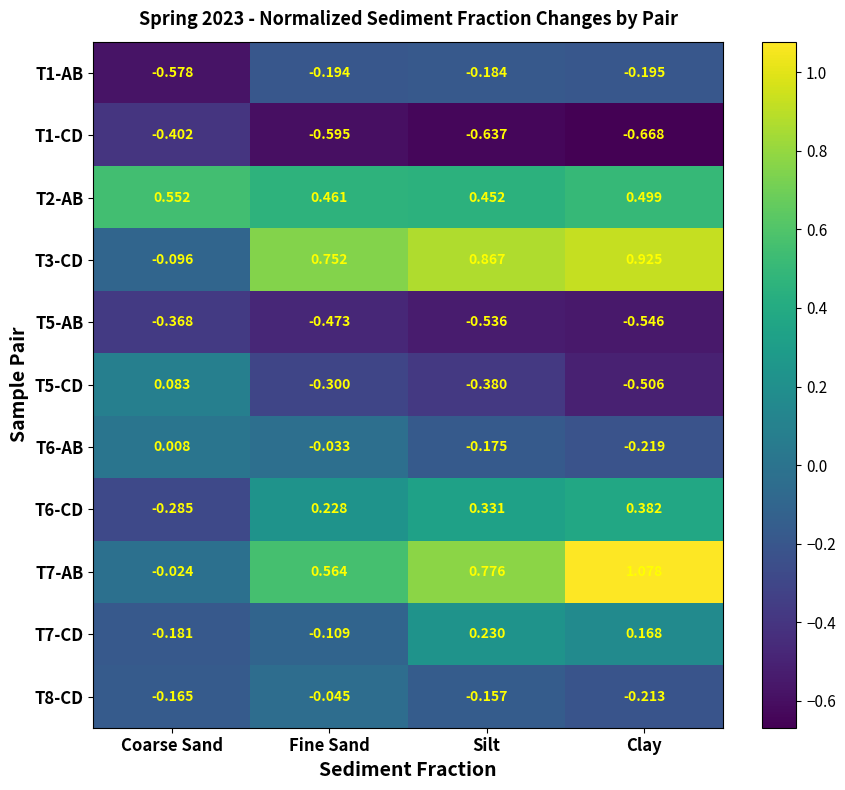

Is the value of T2-AB at Clay greater than the value of T7-AB at Coarse Sand?

Yes